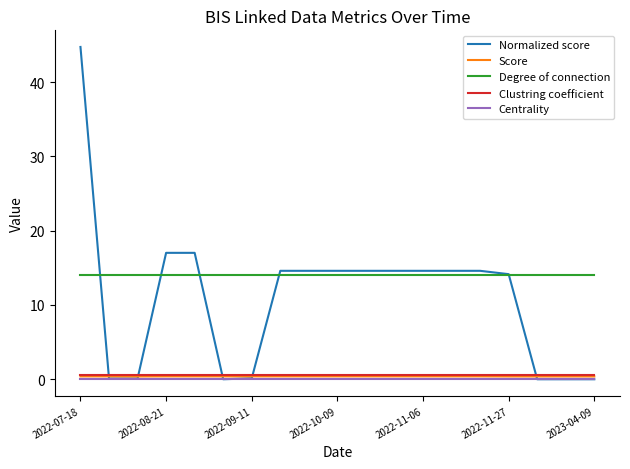

Which series has the largest total across all categories?

Degree of connection